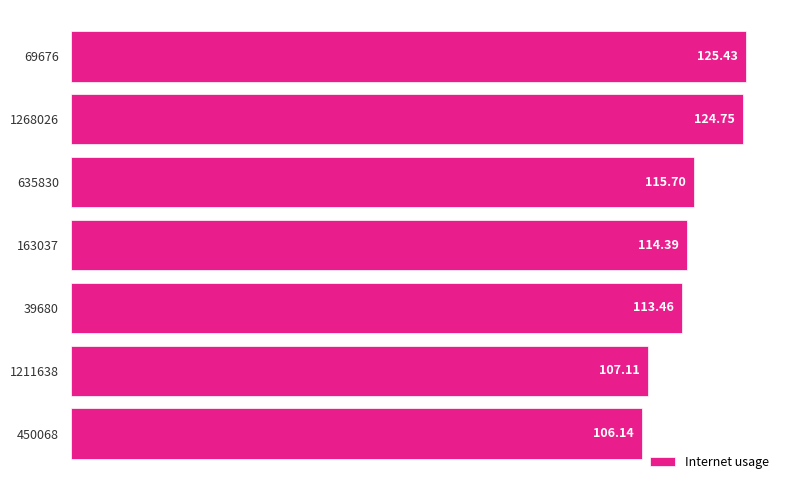

Rank the categories by value from lowest to highest.

450068, 1211638, 39680, 163037, 635830, 1268026, 69676